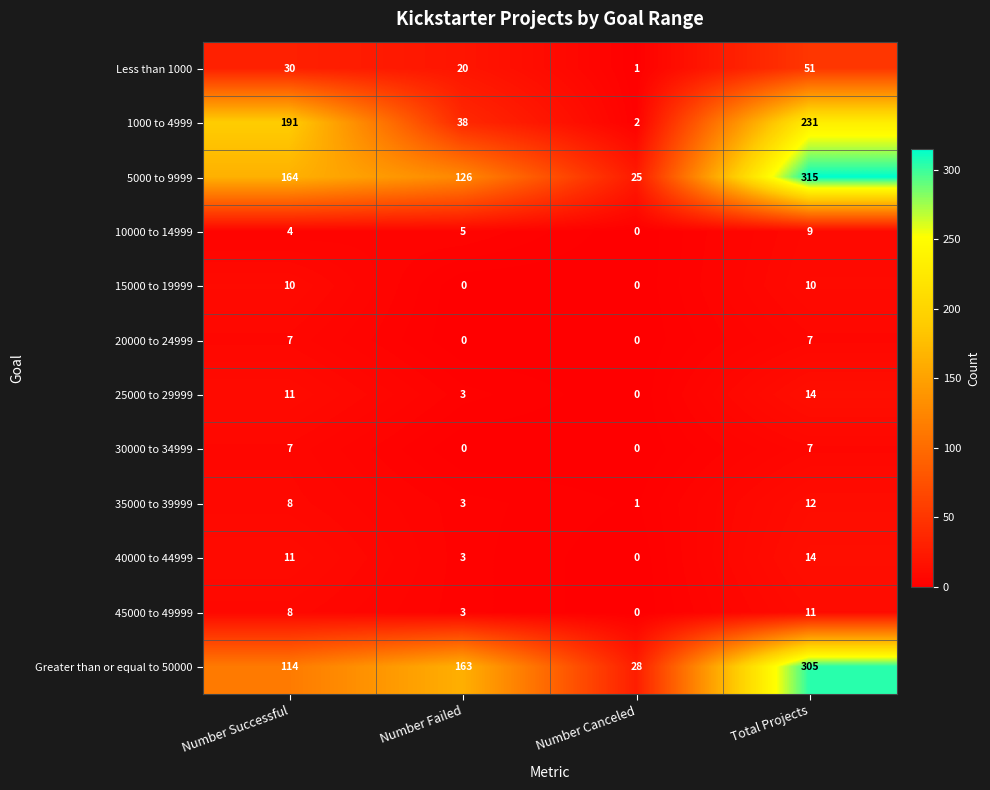

What is the total value across all series at Number Failed?

364